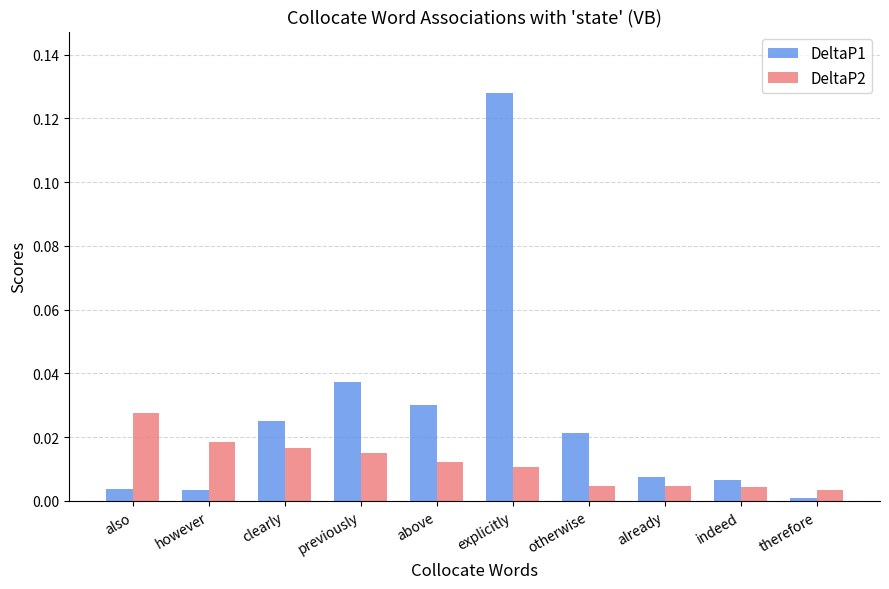

Is the value of DeltaP2 at indeed greater than the value of DeltaP1 at therefore?

Yes